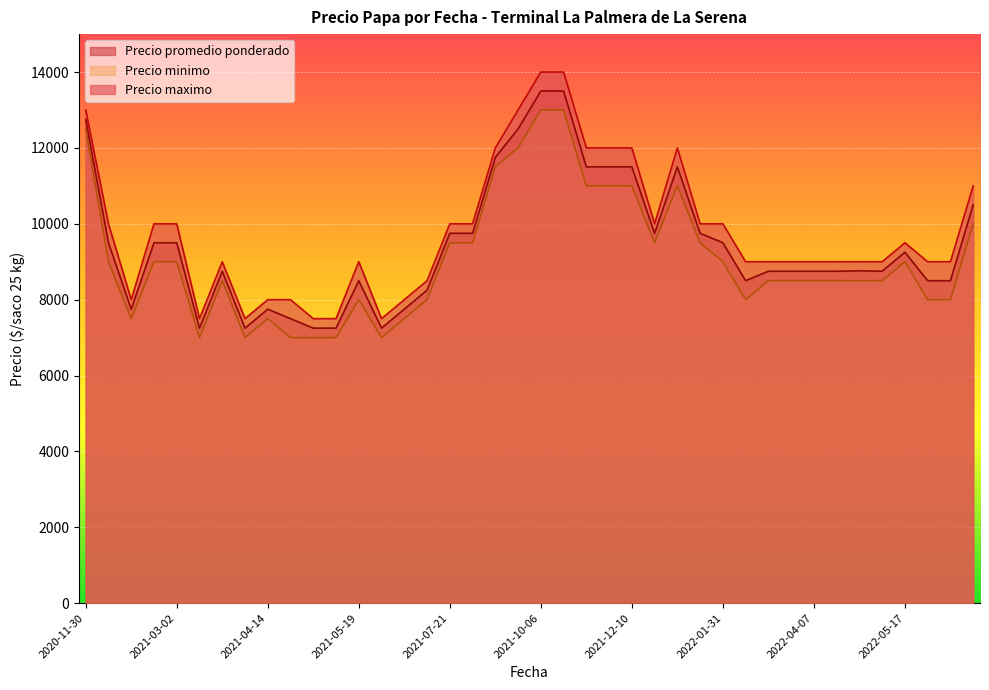

List the series in order of their peak value, highest first.

Precio maximo, Precio promedio ponderado, Precio minimo